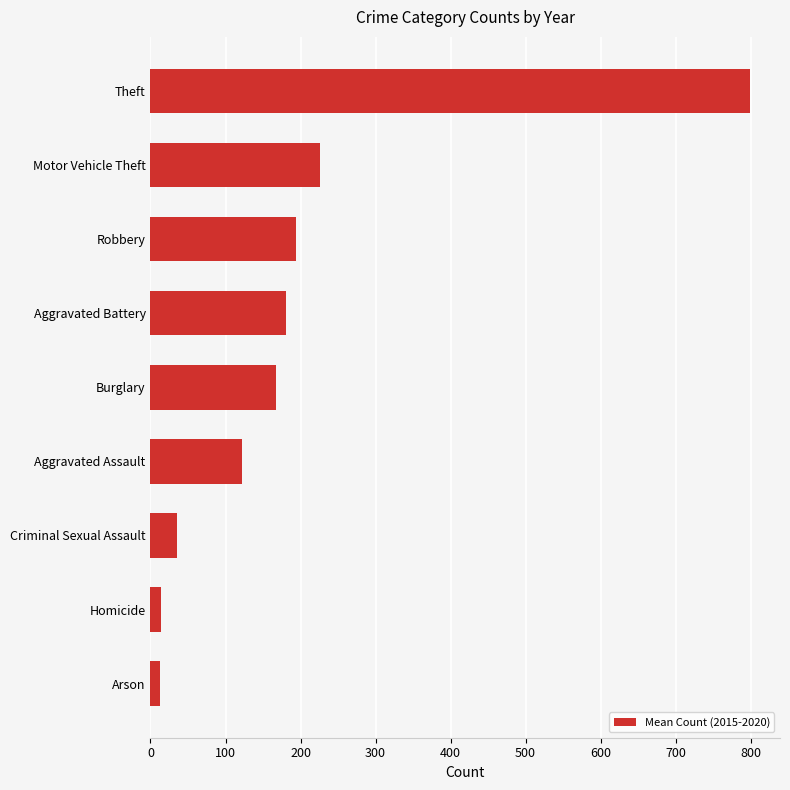

How many distinct data groups are displayed?

1